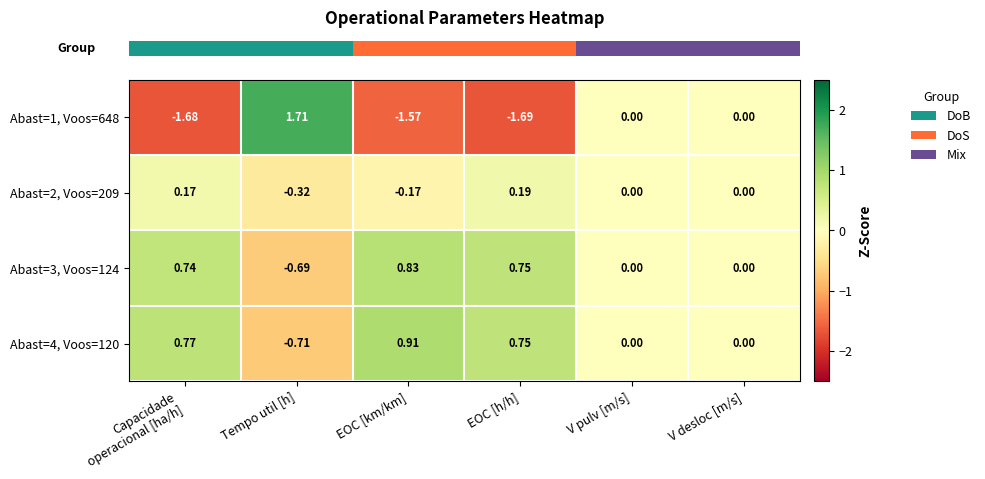

At which category does the chart reach its minimum across all series?

EOC [h/h]